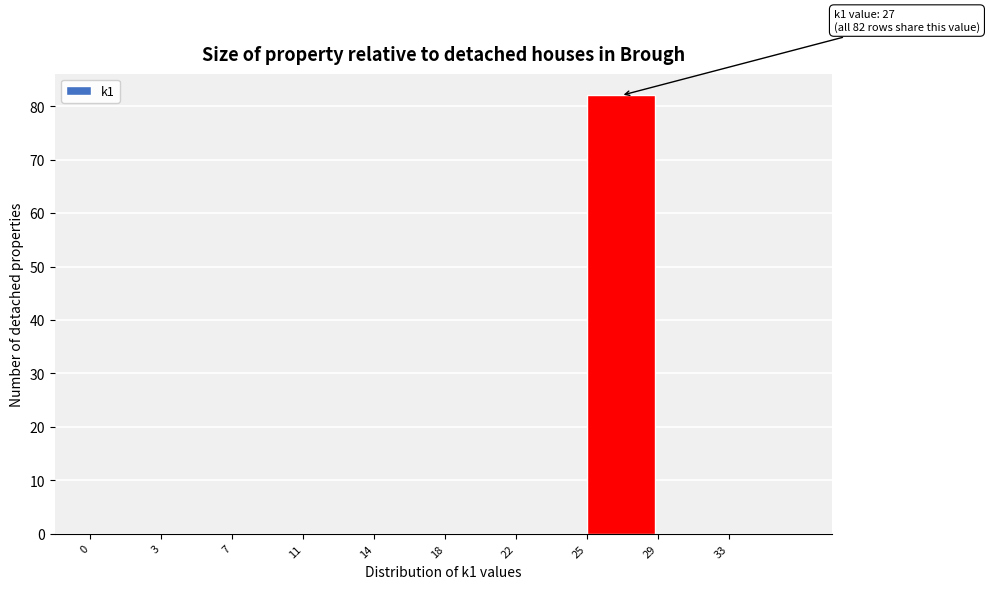

Reading left to right, list all the values displayed in this chart.

0=0	3=0	7=0	11=0	14=0	18=0	22=0	25=82	29=0	33=0